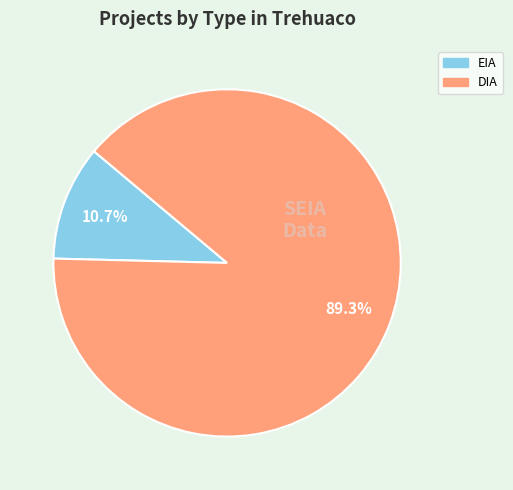

What is the majority slice?

DIA